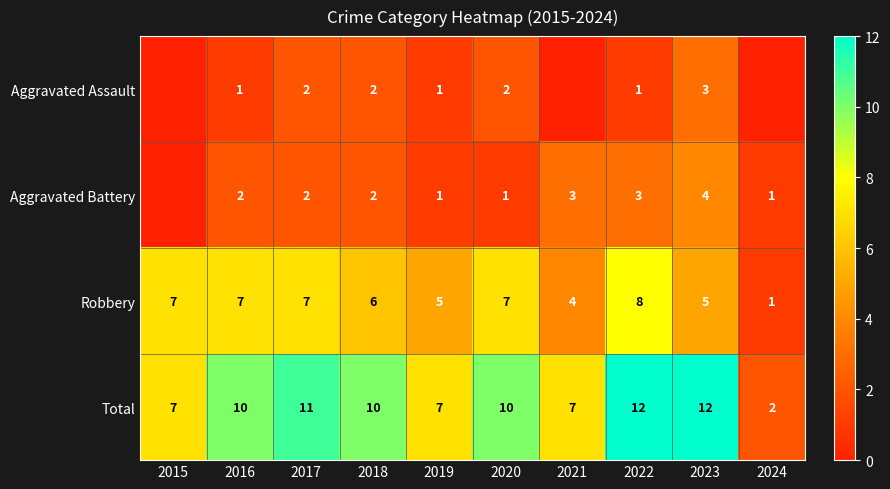

Between 2019 and 2022, which series saw the biggest shift?

Total